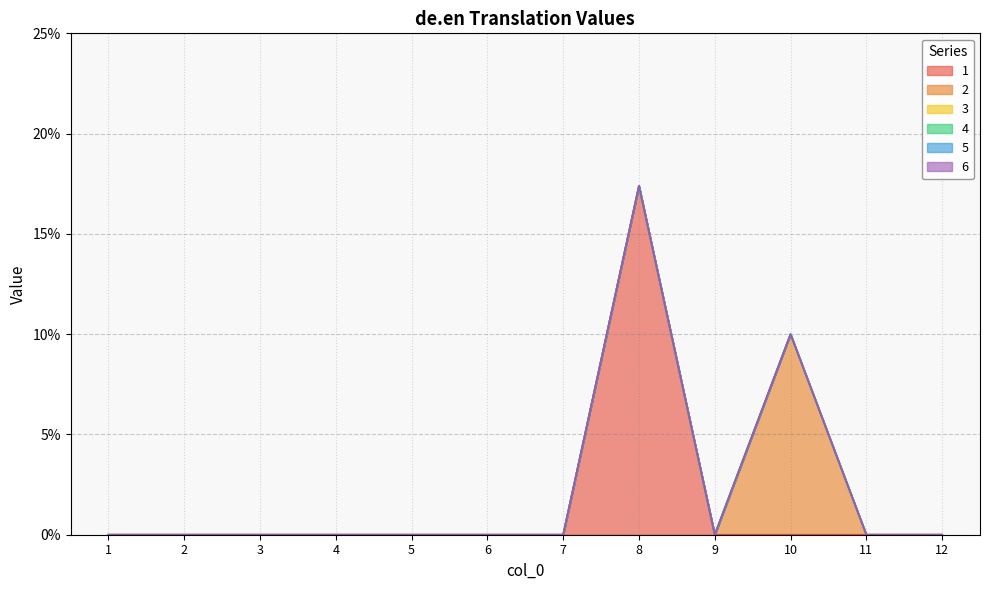

Which series changed the most between 5 and 8?

1